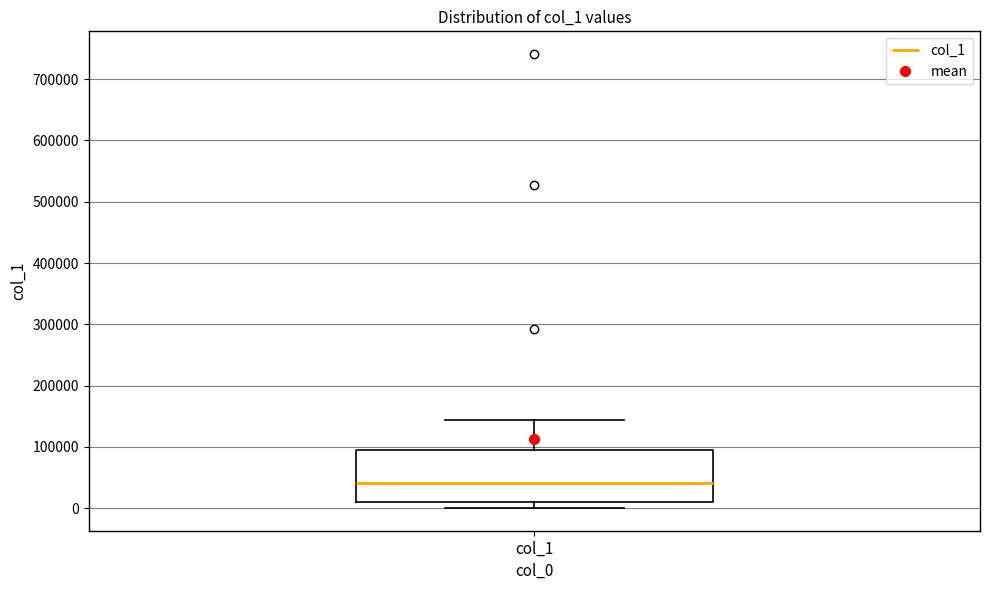

Where does the upper whisker of the box for col_1 end on the y-axis? The values are not printed on the chart, so give them approximately, as read against the axis.

140000